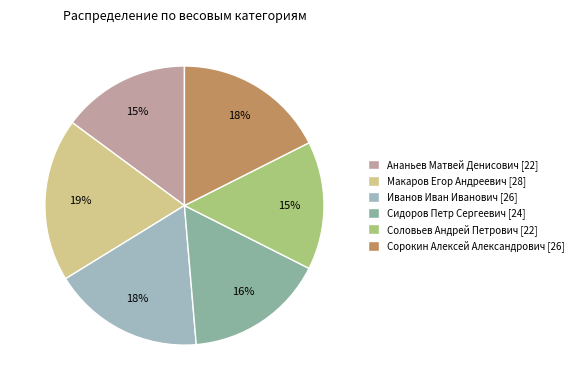

What is the largest slice in the pie chart?

Макаров Егор Андреевич